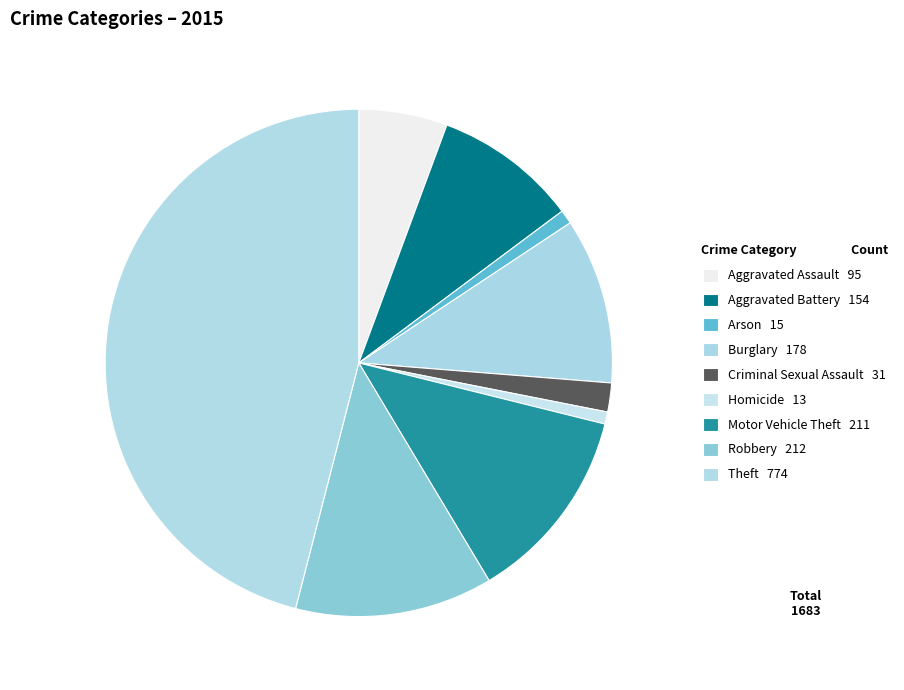

What portion of the pie excludes Criminal Sexual Assault?

98.2%